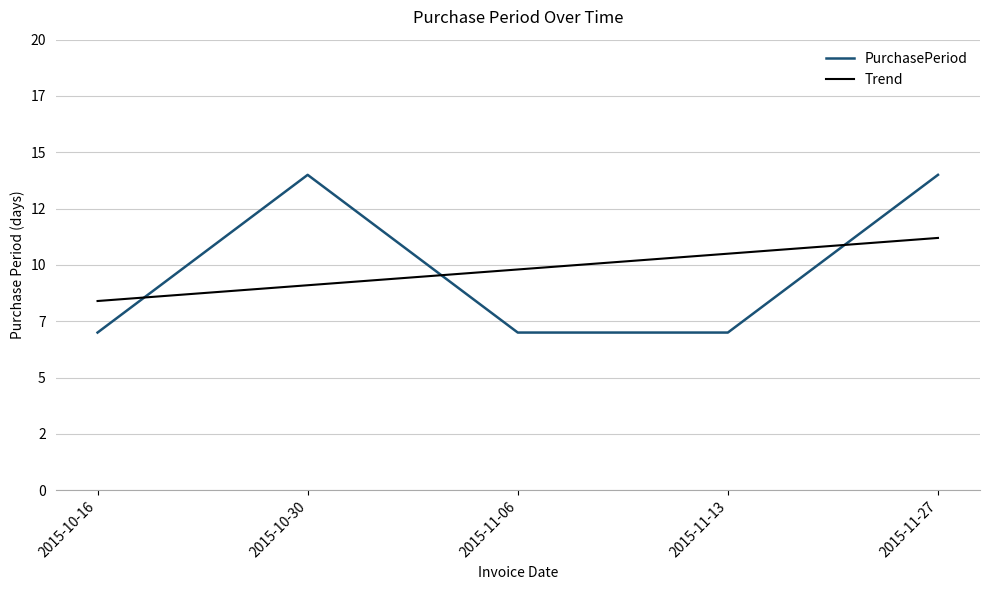

At which label does PurchasePeriod reach its minimum?

2015-10-16